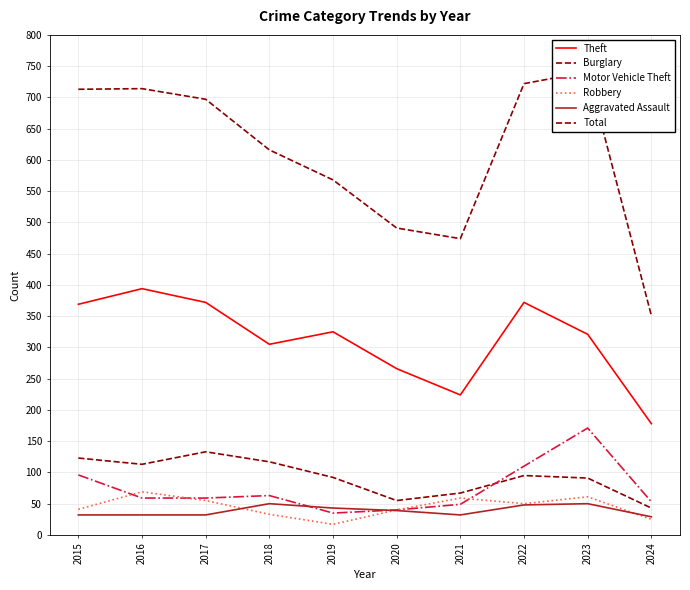

Is it true that Theft equals 85 at 2024?

False